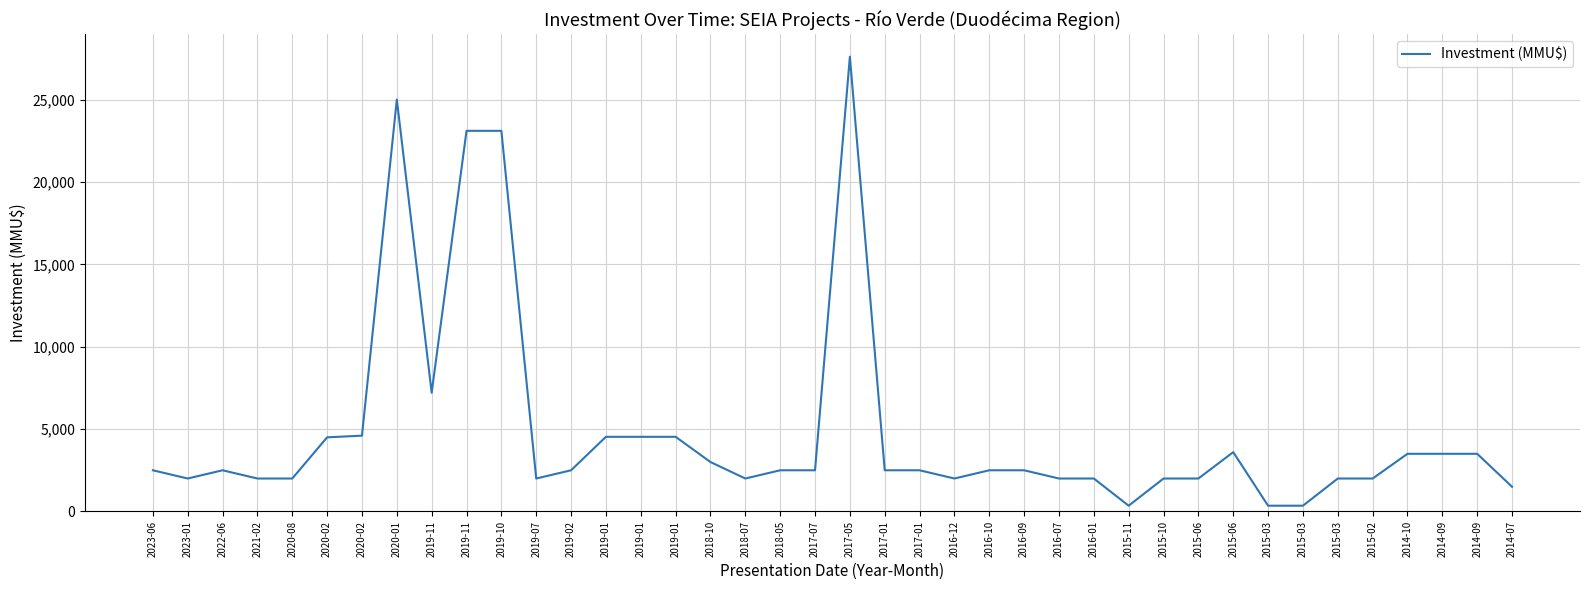

The chart shows a value of 606 at 2015-11. True or false?

False